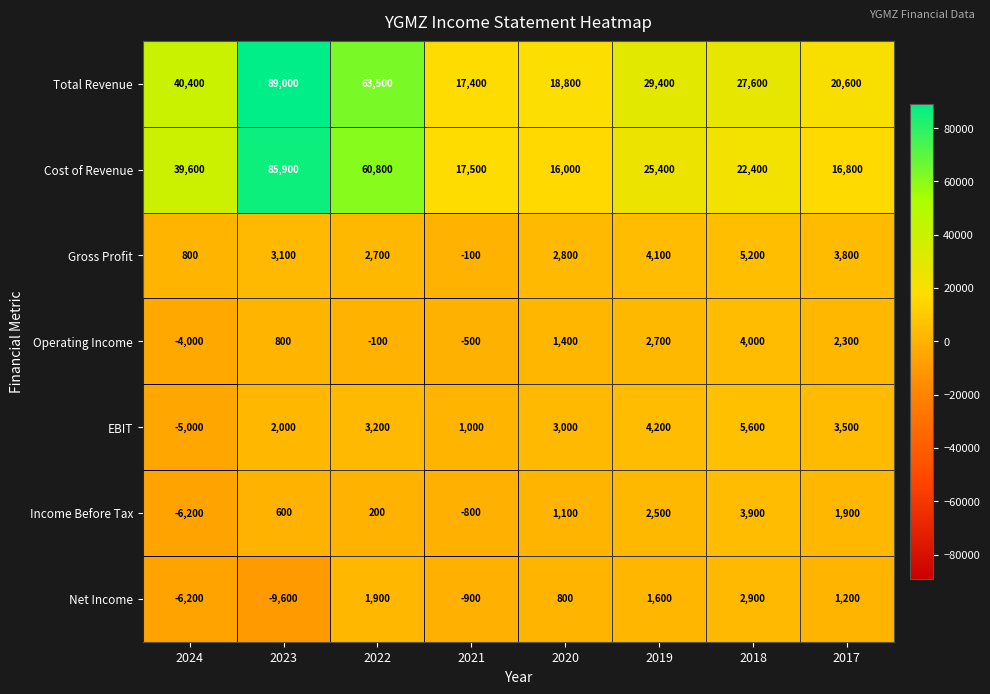

True or false: Net Income has a value of 5131 at 2018.

False